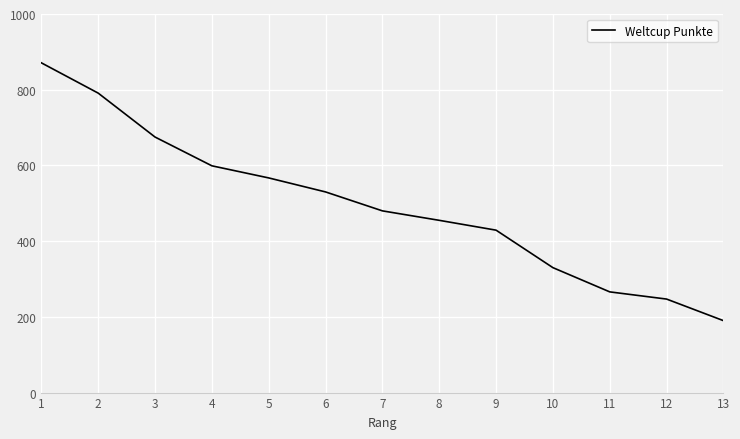

True or false: the data has more than 2 interior local peaks.

False